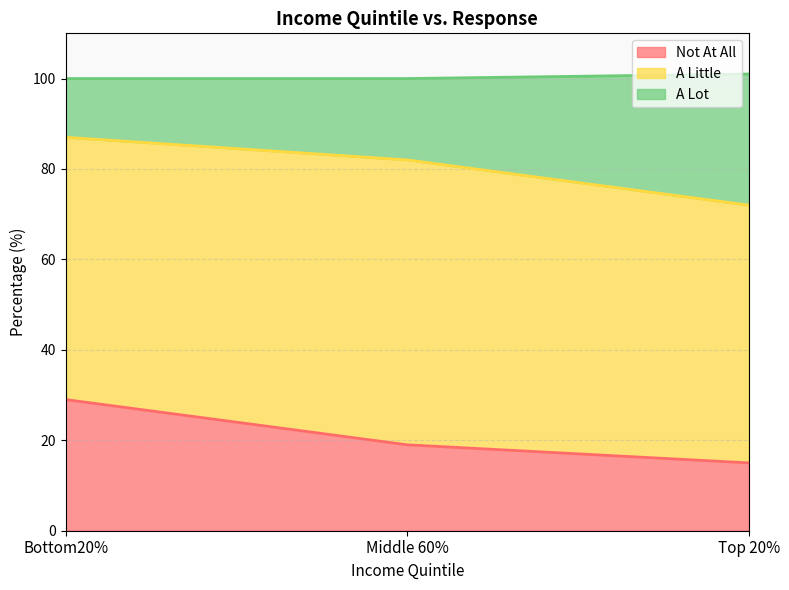

Which label corresponds to the smallest value in the chart?

Top 20%